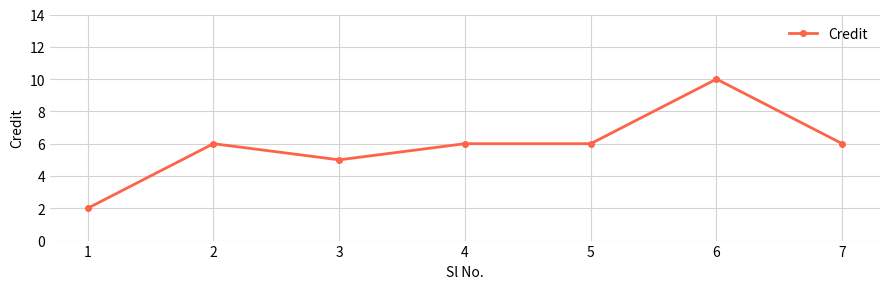

What is the minimum value shown in the chart?

2